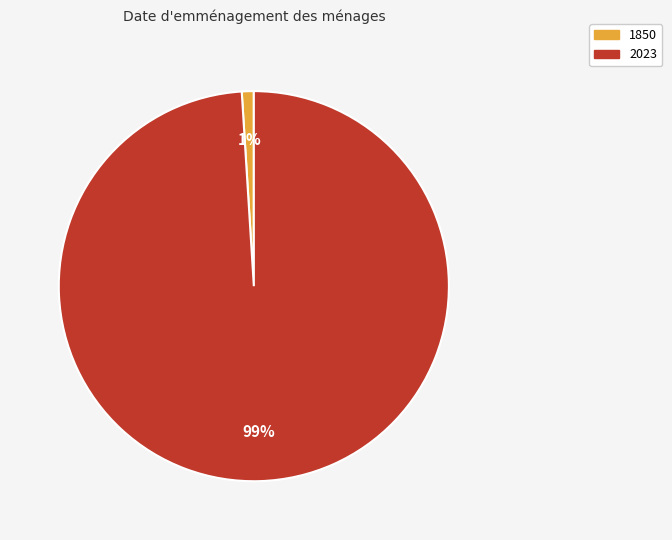

How many segments does this pie chart have?

2